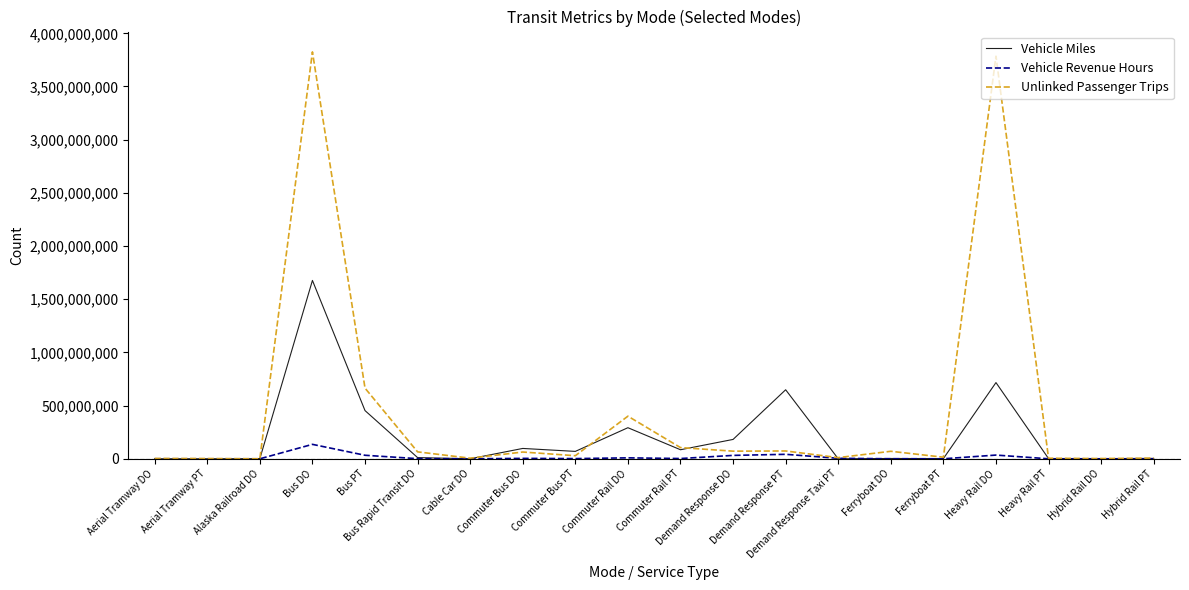

Rank the series by their maximum value, from highest to lowest.

Unlinked Passenger Trips, Vehicle Miles, Vehicle Revenue Hours